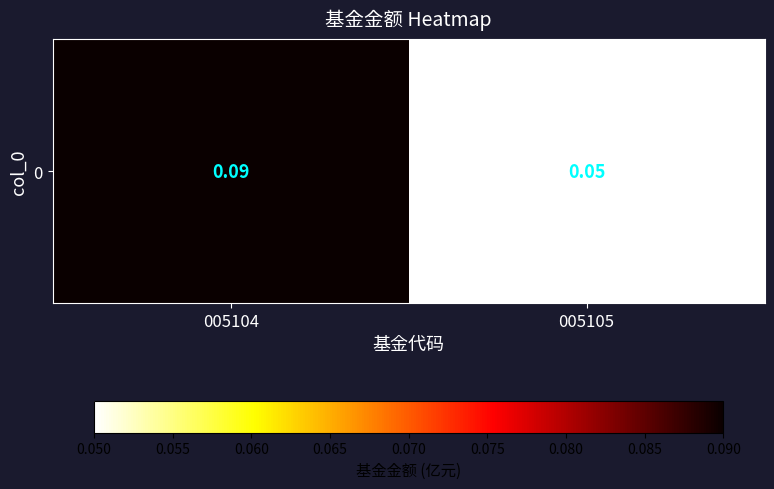

Reading left to right, list all the values displayed in this chart.

0.1	0.1